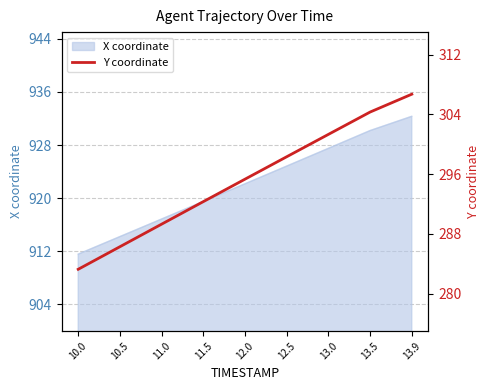

Rank the categories by value from lowest to highest.

10.0, 10.5, 11.0, 11.5, 12.0, 12.5, 13.0, 13.5, 13.9